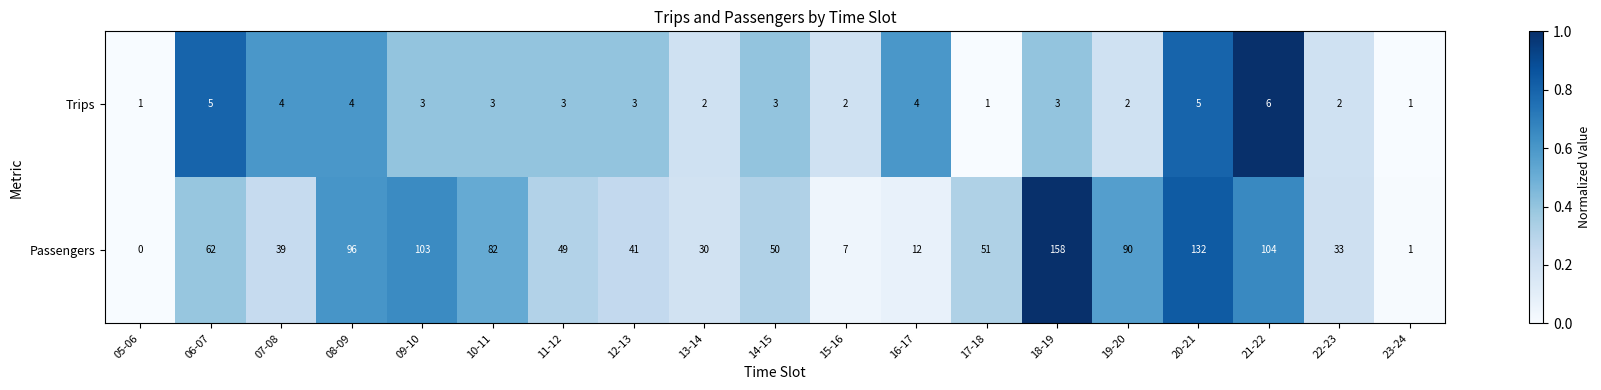

True or false: Passengers has a value of 1 at 23-24.

True